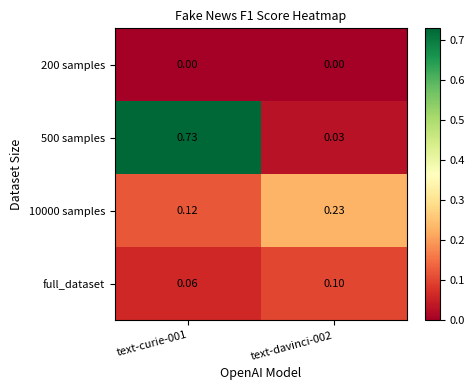

Is the value of 10000 samples at text-davinci-002 greater than the value of full_dataset at text-curie-001?

Yes